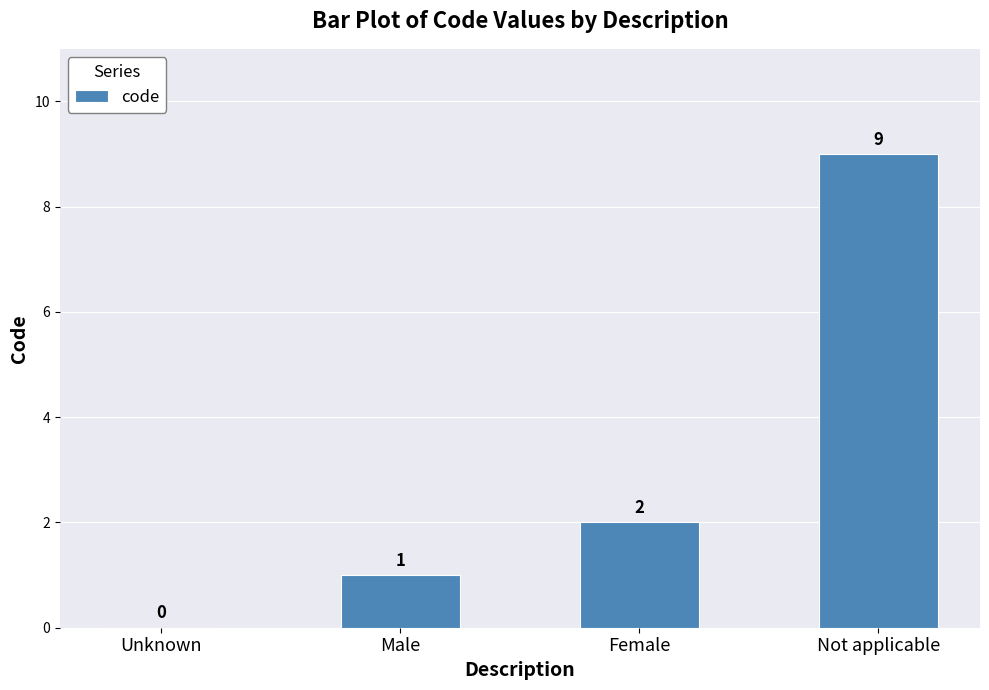

How many series are shown in this chart?

1